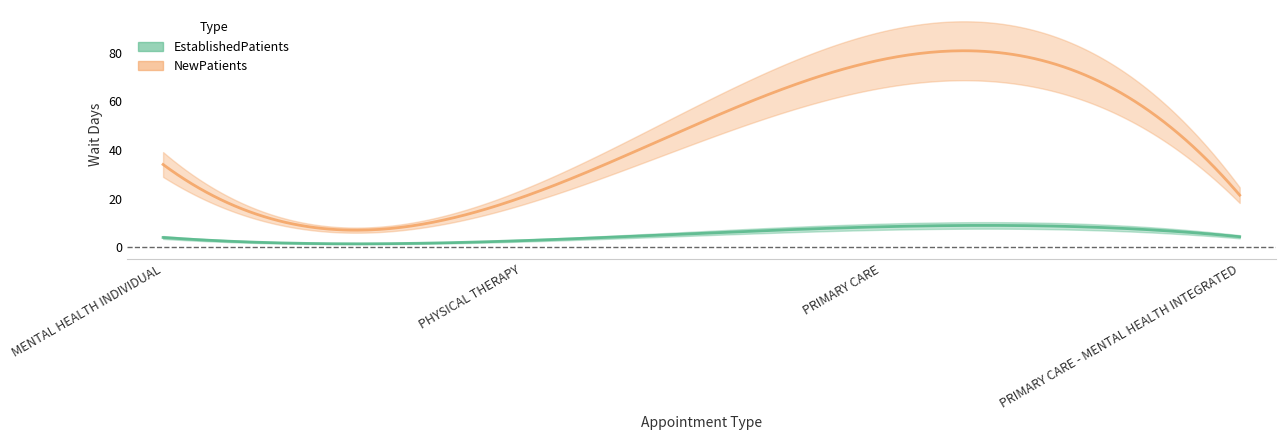

Where does the EstablishedPatients series first go above 4?

PRIMARY CARE